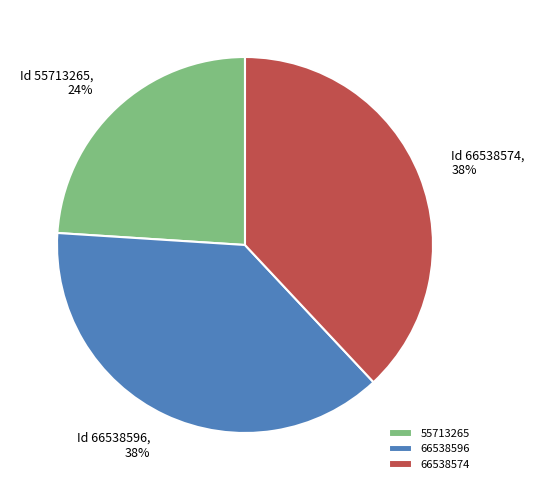

How many slices are in this pie chart?

3